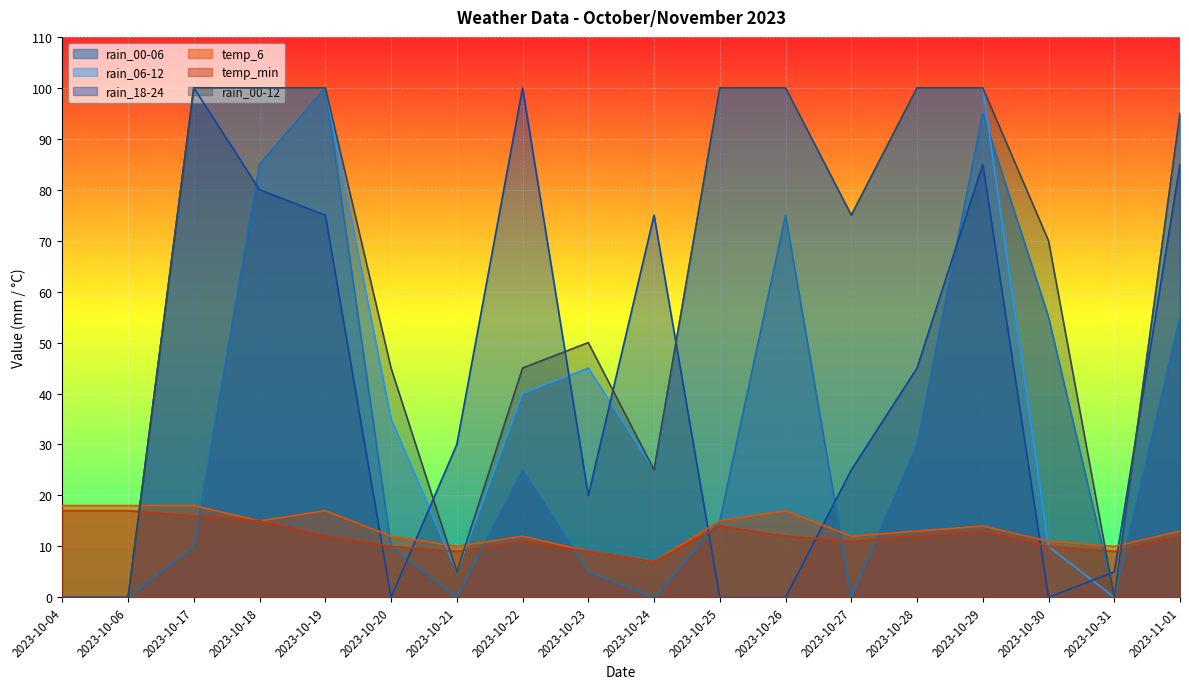

What position from the left is 2023-10-31?

17